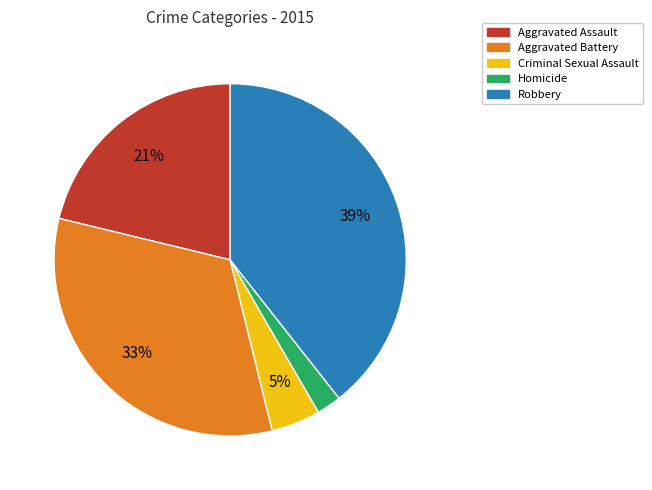

What is the smallest slice in the pie chart?

Homicide